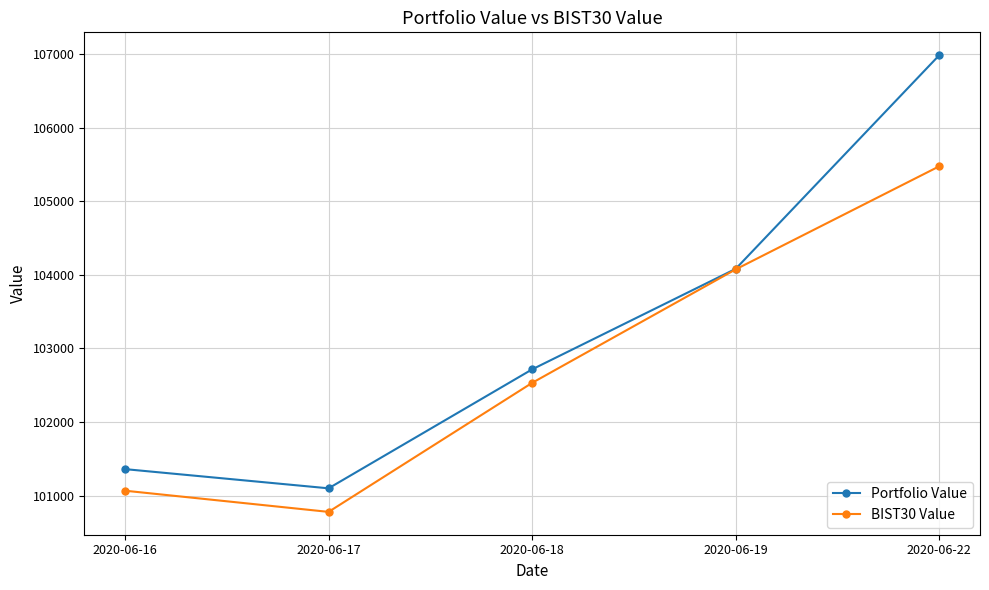

Is it true that Portfolio Value equals 106987.9 at 2020-06-22?

True